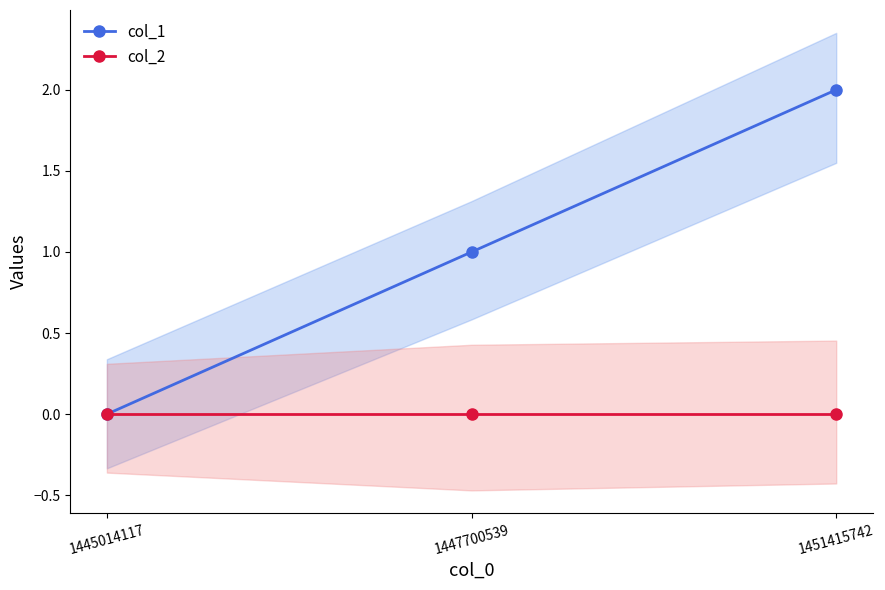

Reading right to left, what are all the values shown in this chart?

col_1: 2	1	0
col_2: 0	0	0